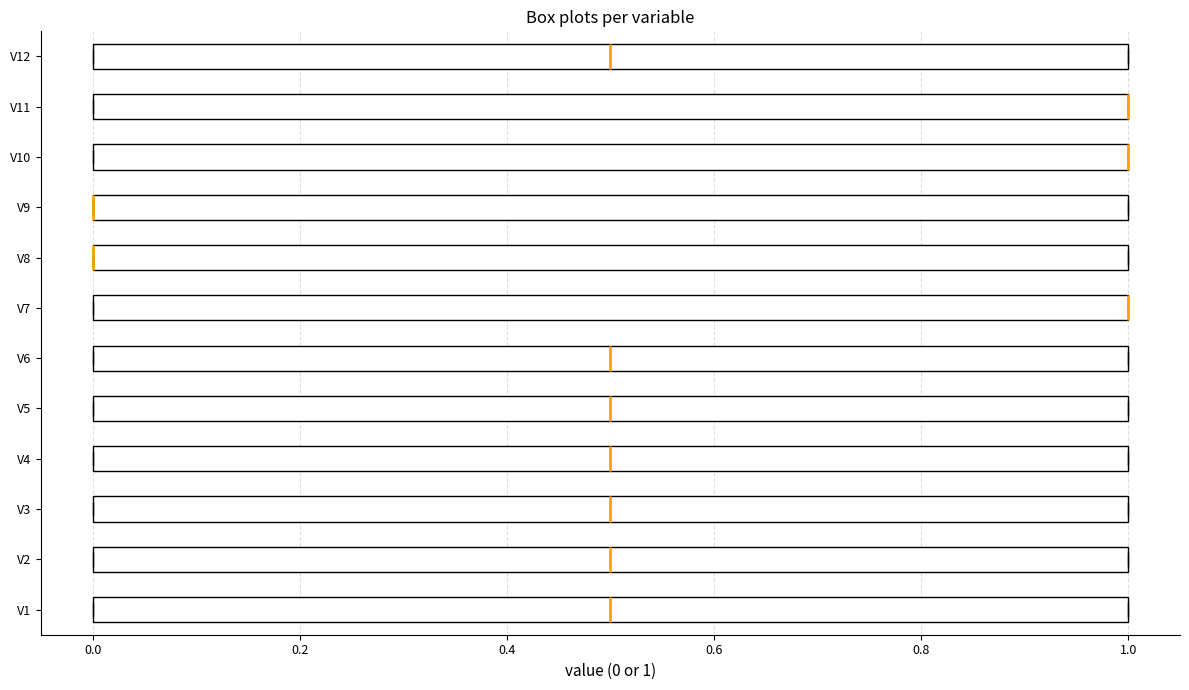

Reading bottom to top, transcribe this box plot: for each box, give where its median line is, the range the box spans, and where its two whiskers end, as read against the x-axis. The values are not printed on the chart, so give them approximately, as read against the axis.

V1: median 0.5, box 0.0 to 1.0, whiskers 0.0 to 1.0
V2: median 0.5, box 0.0 to 1.0, whiskers 0.0 to 1.0
V3: median 0.5, box 0.0 to 1.0, whiskers 0.0 to 1.0
V4: median 0.5, box 0.0 to 1.0, whiskers 0.0 to 1.0
V5: median 0.5, box 0.0 to 1.0, whiskers 0.0 to 1.0
V6: median 0.5, box 0.0 to 1.0, whiskers 0.0 to 1.0
V7: median 1.0 (drawn on the box's right edge), box 0.0 to 1.0, whiskers 0.0 to 1.0
V8: median 0.0 (drawn on the box's left edge), box 0.0 to 1.0, whiskers 0.0 to 1.0
V9: median 0.0 (drawn on the box's left edge), box 0.0 to 1.0, whiskers 0.0 to 1.0
V10: median 1.0 (drawn on the box's right edge), box 0.0 to 1.0, whiskers 0.0 to 1.0
V11: median 1.0 (drawn on the box's right edge), box 0.0 to 1.0, whiskers 0.0 to 1.0
V12: median 0.5, box 0.0 to 1.0, whiskers 0.0 to 1.0